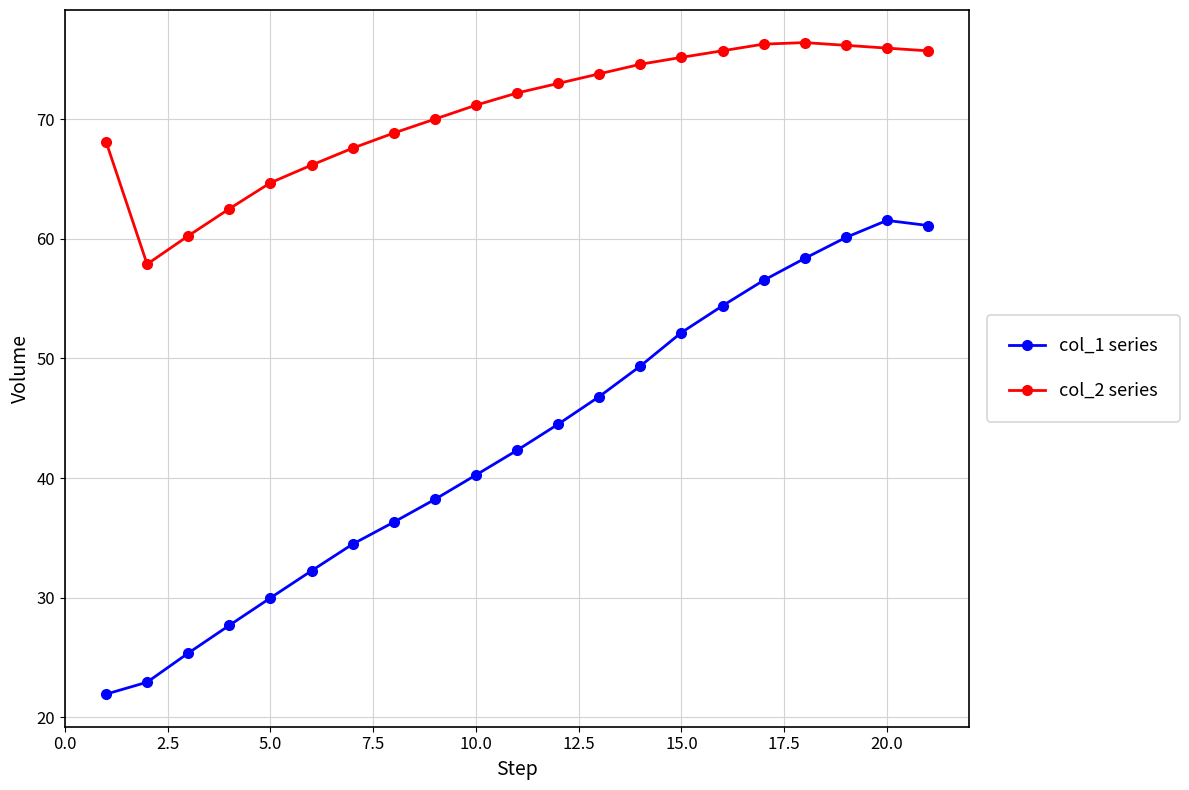

What is the value of the col_1 series point at the 18th from the left?

58.4